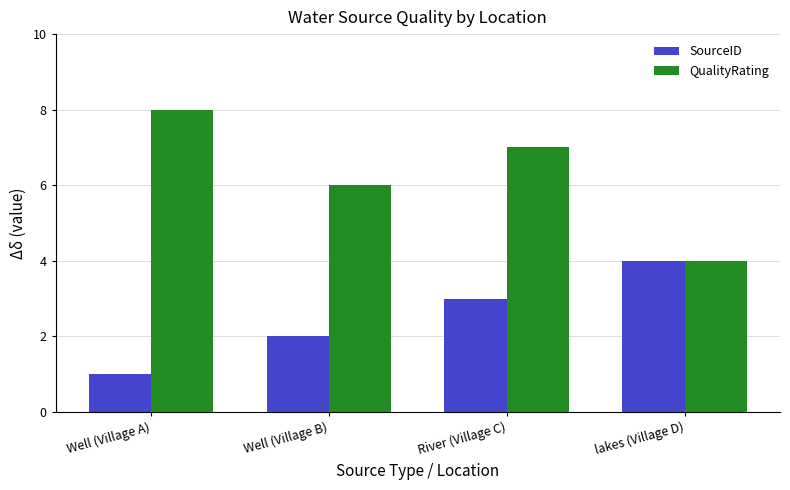

Which series has the largest total across all categories?

QualityRating